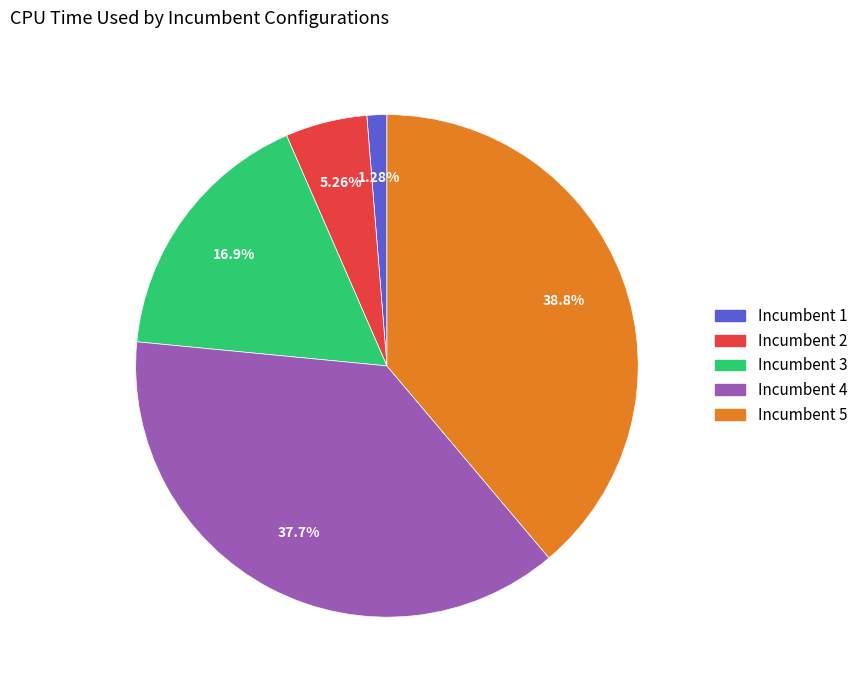

Which has a higher value, Incumbent 2 or Incumbent 5?

Incumbent 5